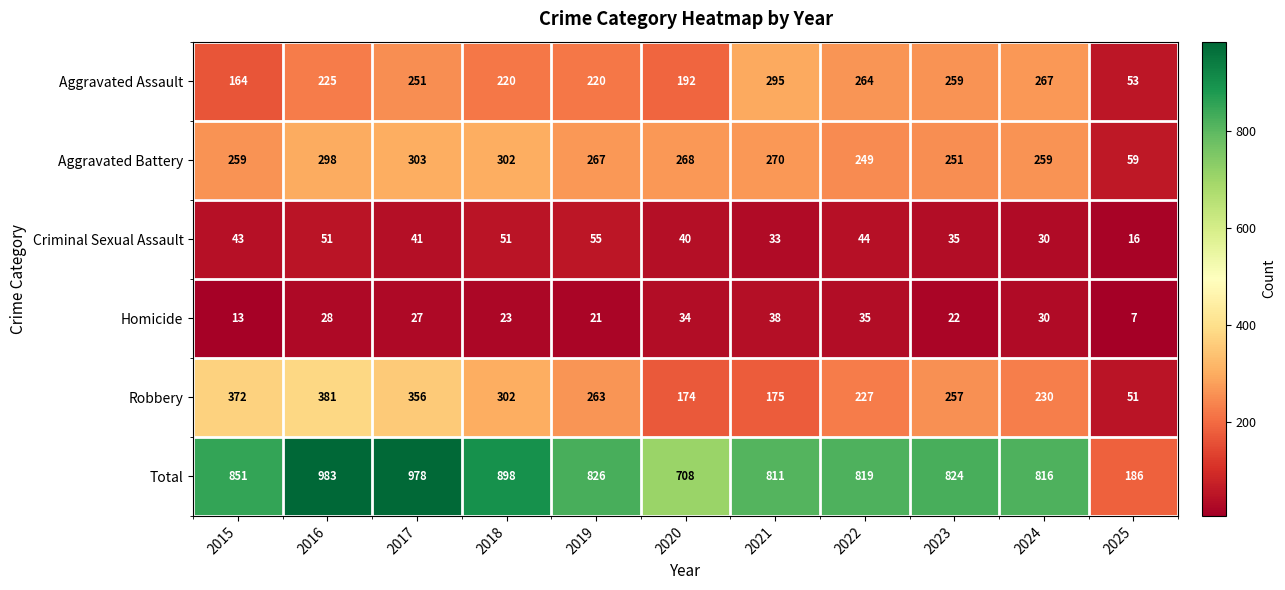

Rank the series at 2025 from highest to lowest value.

Total, Aggravated Battery, Aggravated Assault, Robbery, Criminal Sexual Assault, Homicide